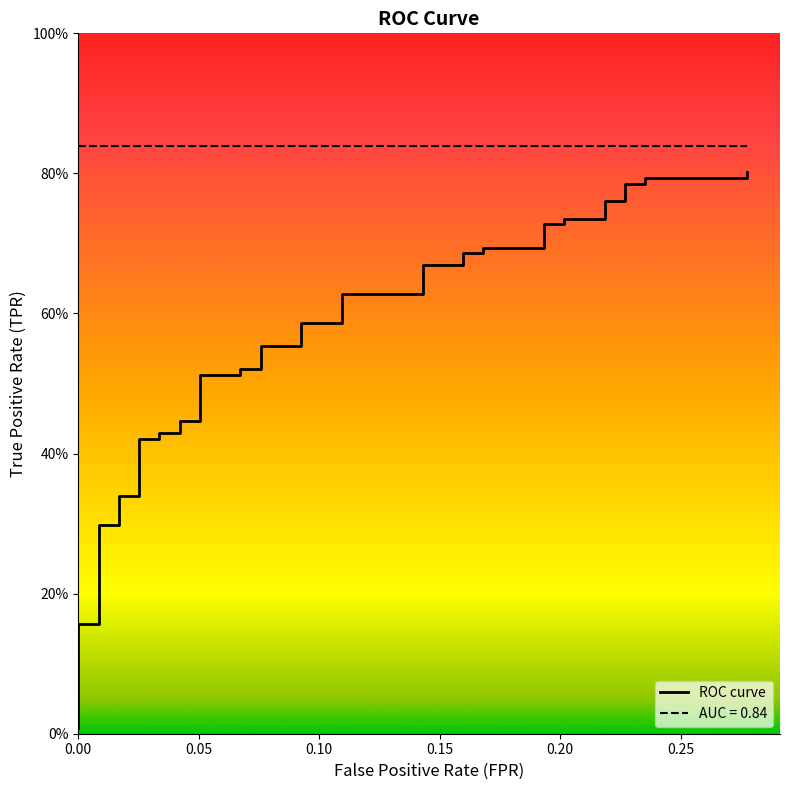

How many distinct data groups are displayed?

1